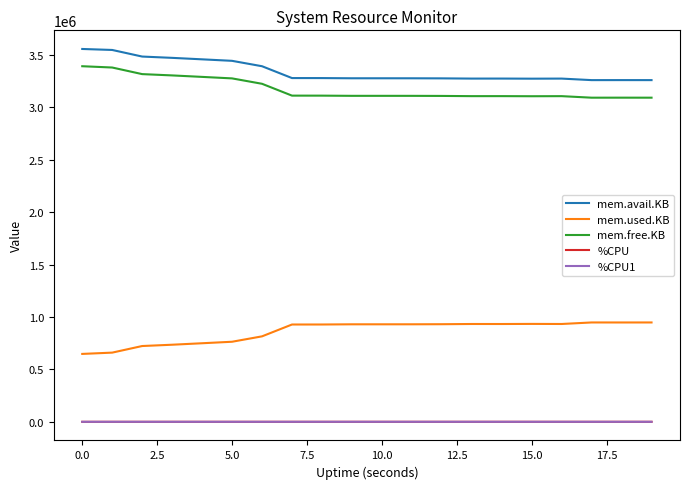

How many lines are shown in the chart?

5